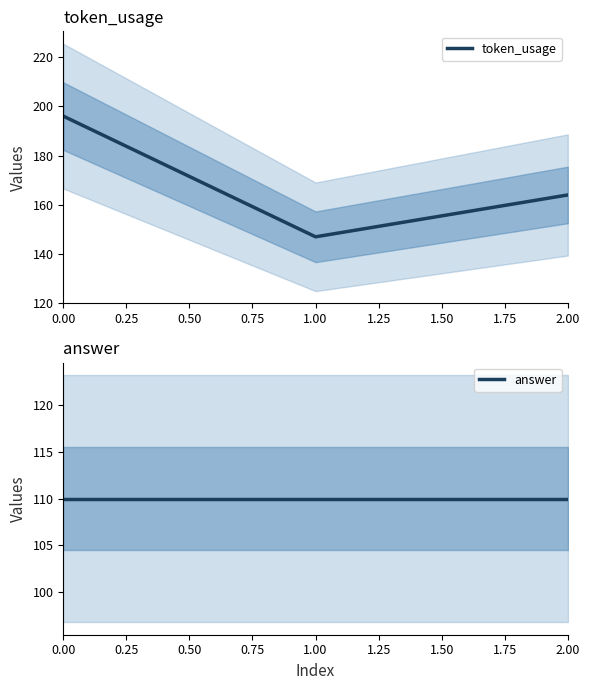

Rank the series by their maximum value, from lowest to highest.

answer, token_usage